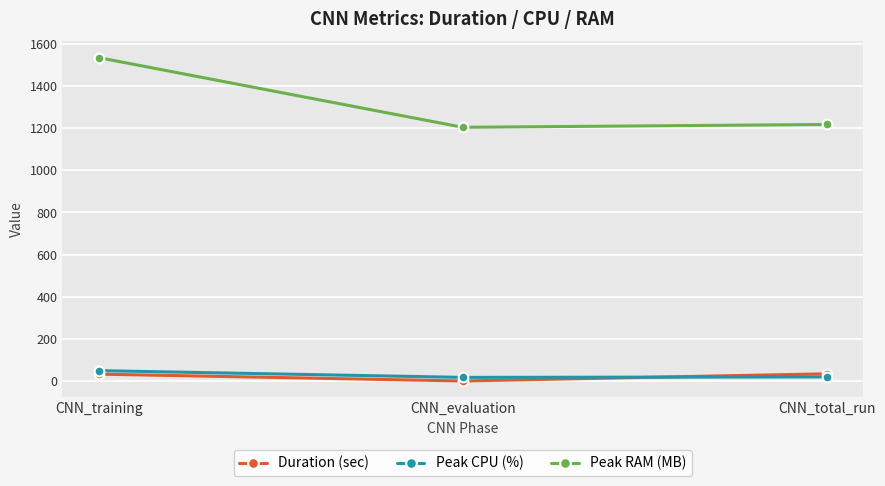

What is the label of the 1st point from the left?

CNN_training